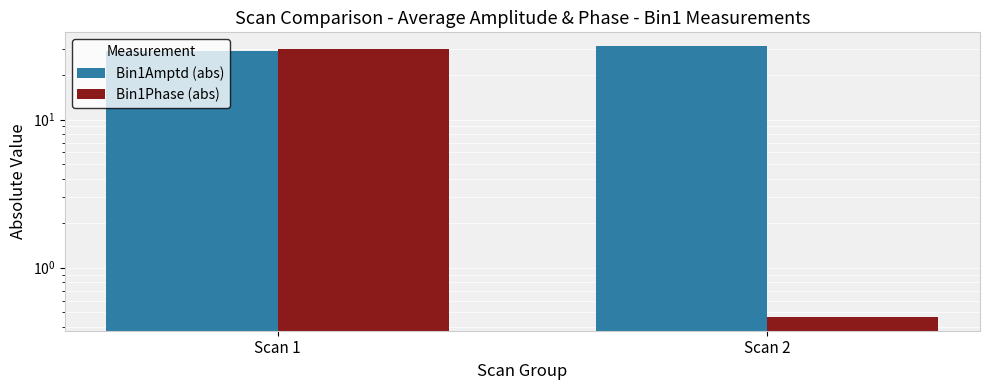

Read the Bin1Phase (abs) value at Scan 2.

0.5